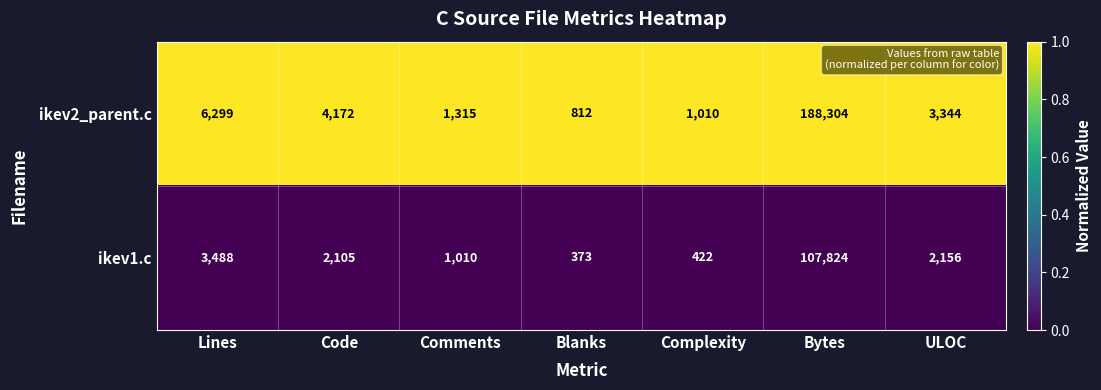

Which series changed the most between Lines and Code?

ikev2_parent.c